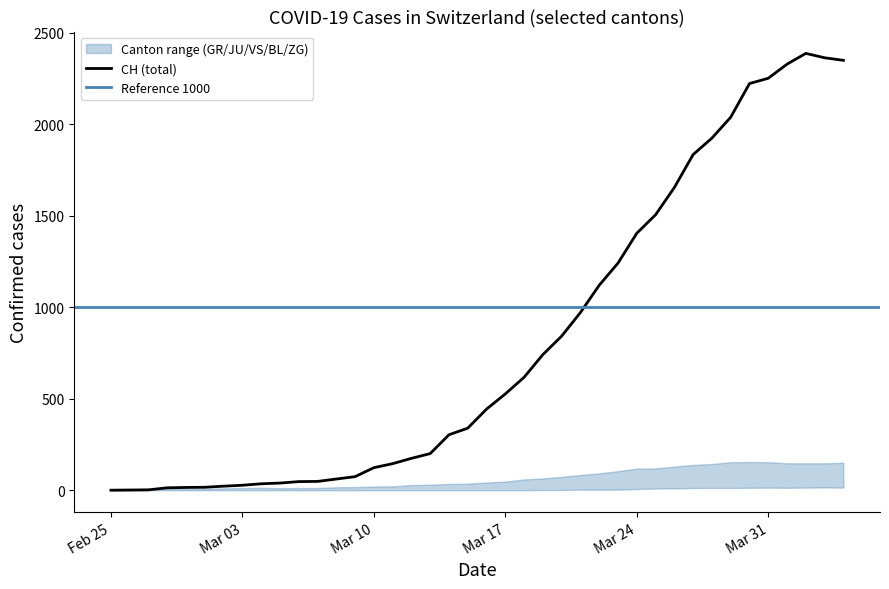

True or false: GR and CH intersect in this chart.

False